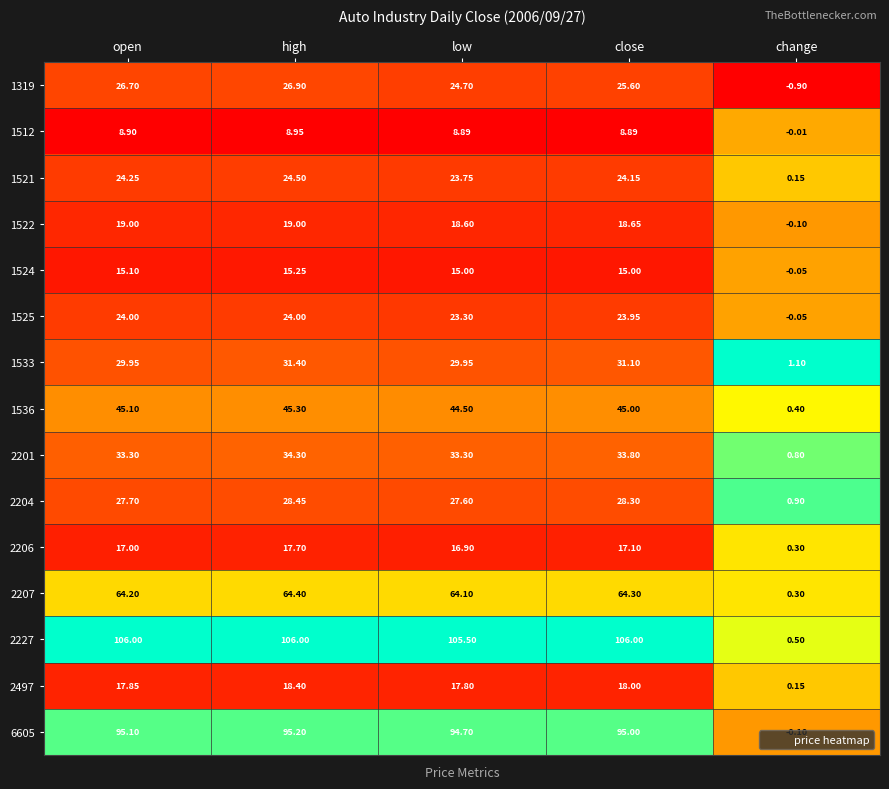

Is the value of 6605 at high greater than the value of 1319 at open?

Yes